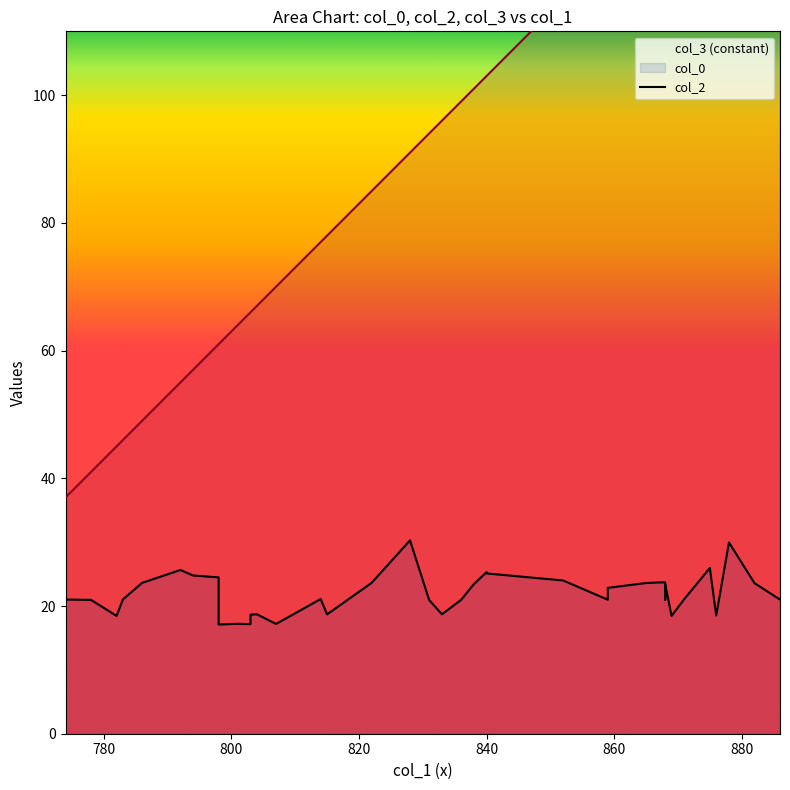

Is it true that col_0 equals 34.6 at 838?

False